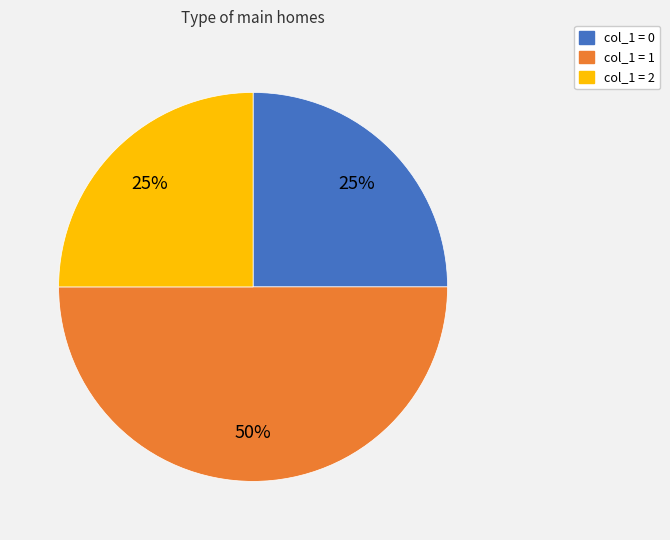

To the nearest percent, what is the average slice percentage?

33%